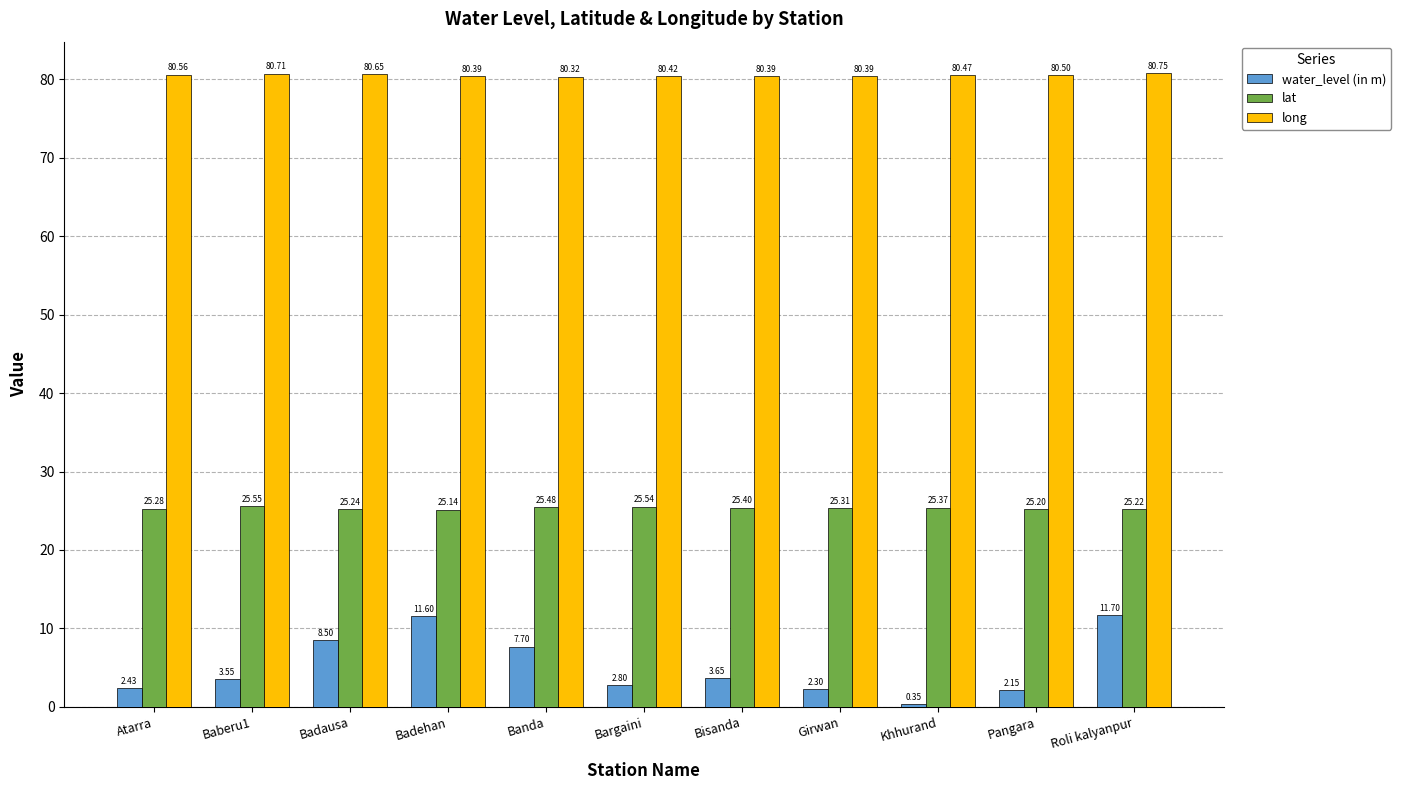

What is the sum of all water_level (in m) values?

56.7